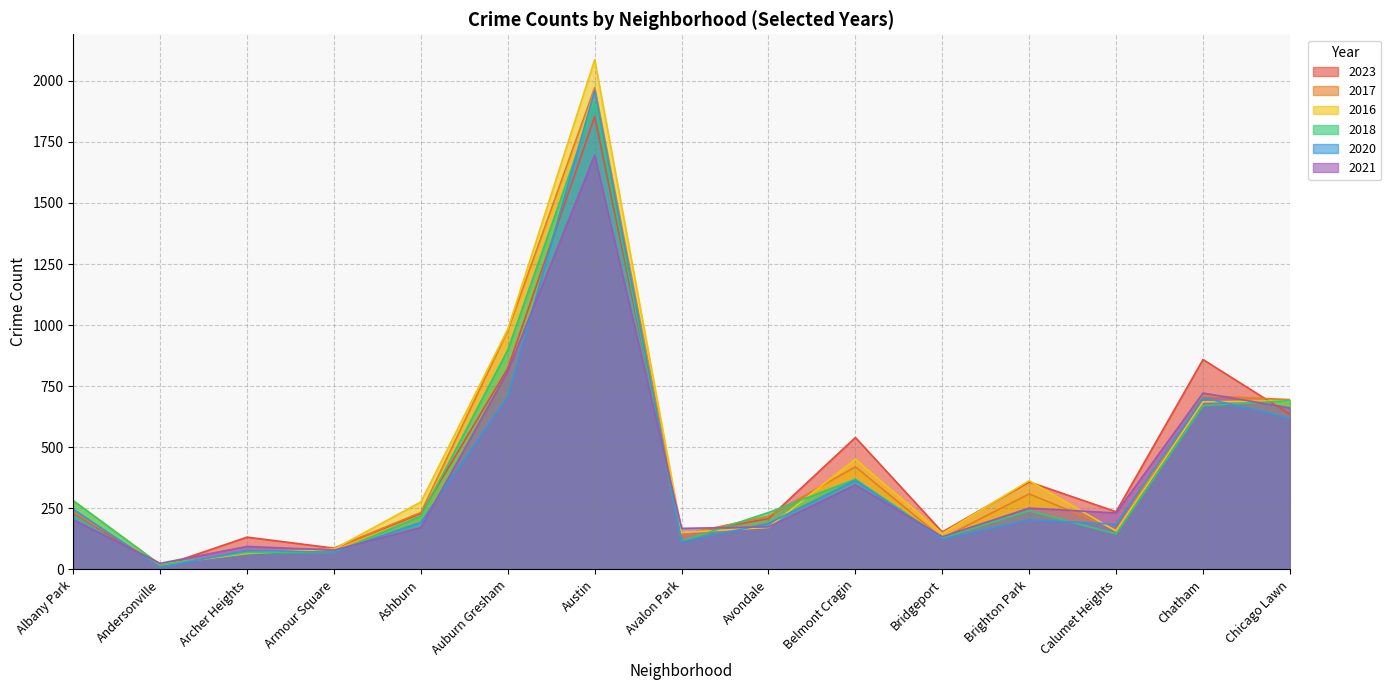

Reading left to right, list all the values displayed in this chart.

2023: Albany Park=232	Andersonville=11	Archer Heights=132	Armour Square=87	Ashburn=228	Auburn Gresham=823	Austin=1853	Avalon Park=144	Avondale=208	Belmont Cragin=540	Bridgeport=153	Brighton Park=358	Calumet Heights=236	Chatham=859	Chicago Lawn=635
2017: Albany Park=235	Andersonville=17	Archer Heights=69	Armour Square=87	Ashburn=233	Auburn Gresham=978	Austin=1972	Avalon Park=142	Avondale=218	Belmont Cragin=420	Bridgeport=128	Brighton Park=309	Calumet Heights=162	Chatham=711	Chicago Lawn=695
2016: Albany Park=282	Andersonville=20	Archer Heights=65	Armour Square=83	Ashburn=276	Auburn Gresham=983	Austin=2086	Avalon Park=151	Avondale=172	Belmont Cragin=451	Bridgeport=147	Brighton Park=363	Calumet Heights=157	Chatham=686	Chicago Lawn=690
2018: Albany Park=281	Andersonville=19	Archer Heights=69	Armour Square=69	Ashburn=218	Auburn Gresham=898	Austin=1912	Avalon Park=115	Avondale=233	Belmont Cragin=369	Bridgeport=129	Brighton Park=240	Calumet Heights=145	Chatham=670	Chicago Lawn=691
2020: Albany Park=246	Andersonville=8	Archer Heights=78	Armour Square=70	Ashburn=193	Auburn Gresham=708	Austin=1959	Avalon Park=113	Avondale=188	Belmont Cragin=365	Bridgeport=124	Brighton Park=203	Calumet Heights=185	Chatham=703	Chicago Lawn=618
2021: Albany Park=203	Andersonville=25	Archer Heights=94	Armour Square=79	Ashburn=171	Auburn Gresham=811	Austin=1695	Avalon Park=168	Avondale=174	Belmont Cragin=346	Bridgeport=134	Brighton Park=251	Calumet Heights=231	Chatham=722	Chicago Lawn=661